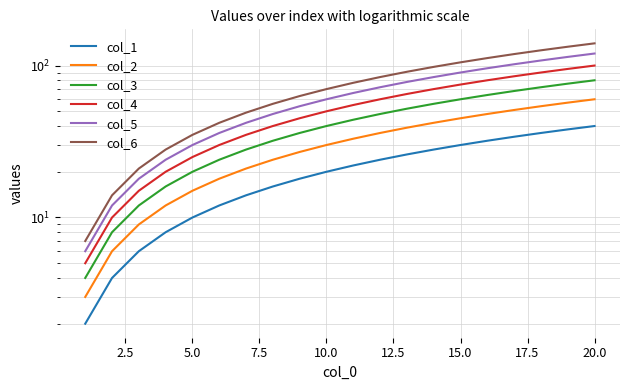

Reading right to left, list all the values displayed in this chart.

col_1: 40	38	36	34	32	30	28	26	24	22	20	18	16	14	12	10	8	6	4	2
col_2: 60	57	54	51	48	45	42	39	36	33	30	27	24	21	18	15	12	9	6	3
col_3: 80	76	72	68	64	60	56	52	48	44	40	36	32	28	24	20	16	12	8	4
col_4: 100	95	90	85	80	75	70	65	60	55	50	45	40	35	30	25	20	15	10	5
col_5: 120	114	108	102	96	90	84	78	72	66	60	54	48	42	36	30	24	18	12	6
col_6: 140	133	126	119	112	105	98	91	84	77	70	63	56	49	42	35	28	21	14	7